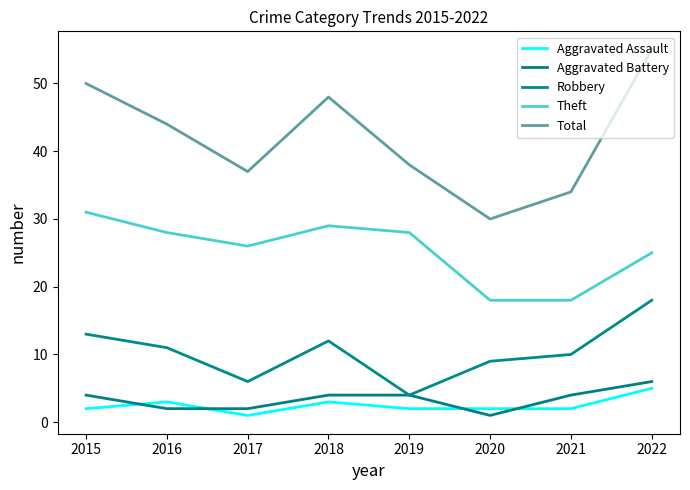

Which series has the largest total across all categories?

Total